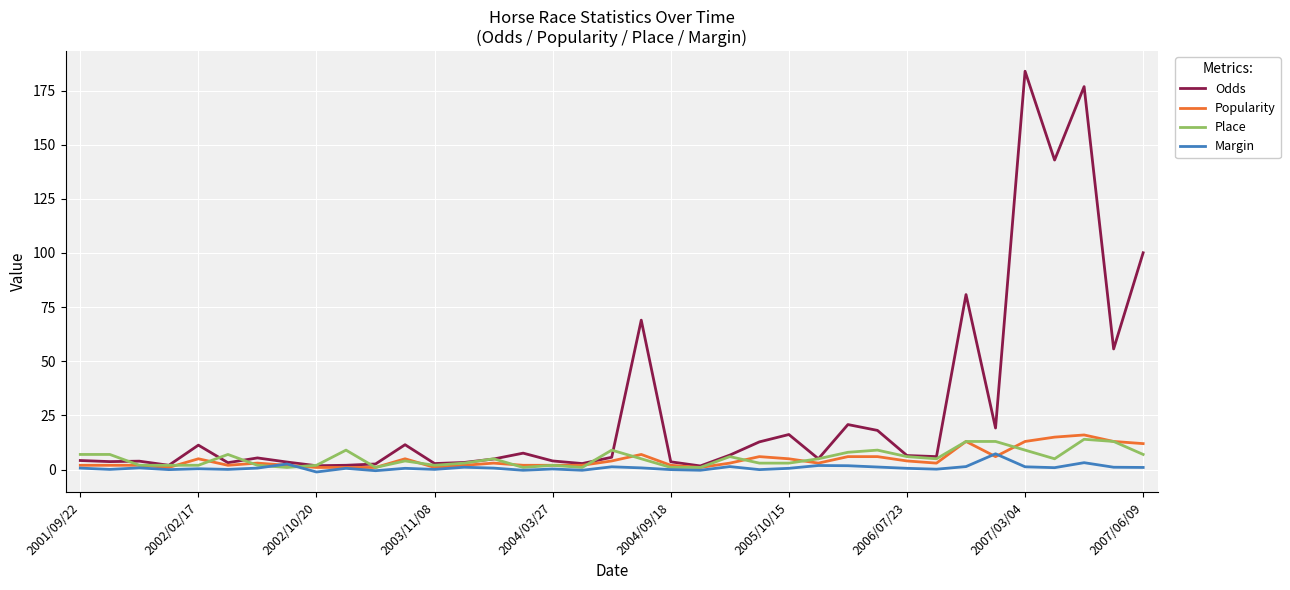

Which series has the largest total across all categories?

Odds